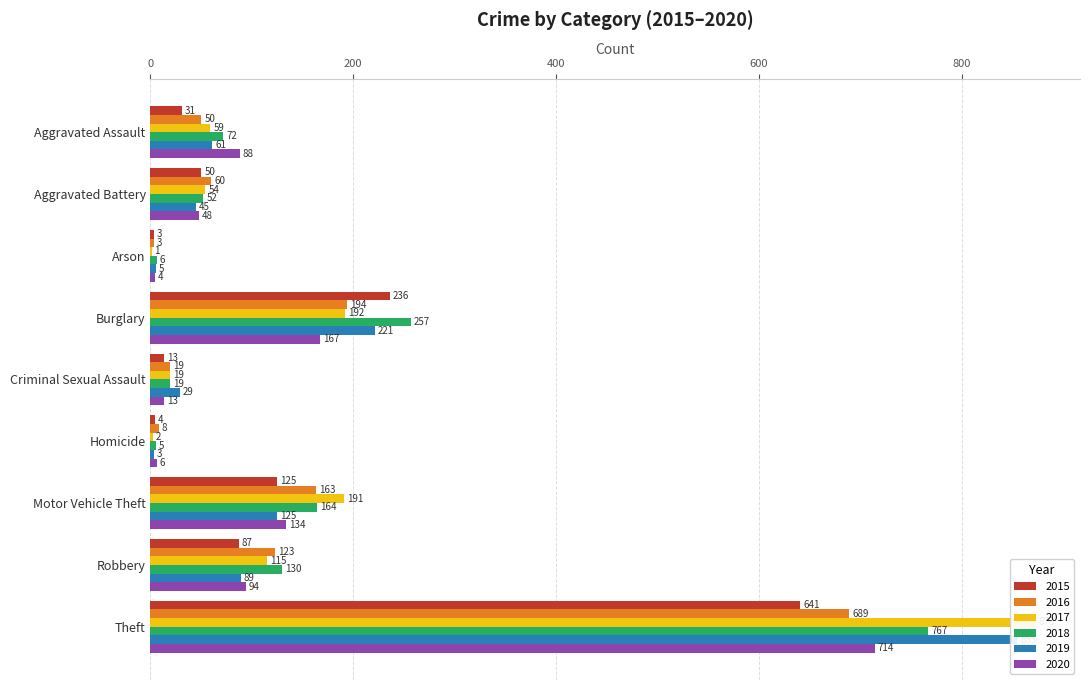

How many data points does each series have?

9